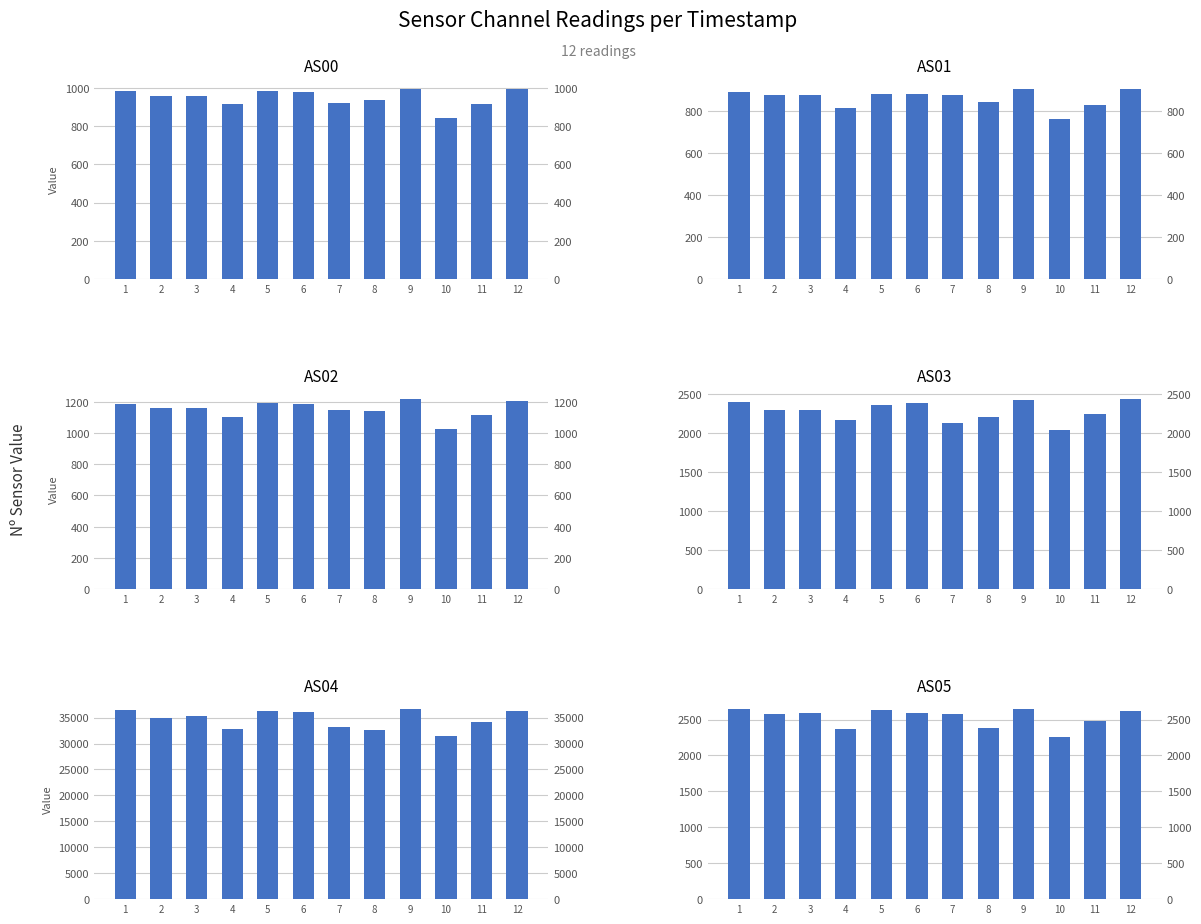

Which series has the largest range (max minus min)?

AS04